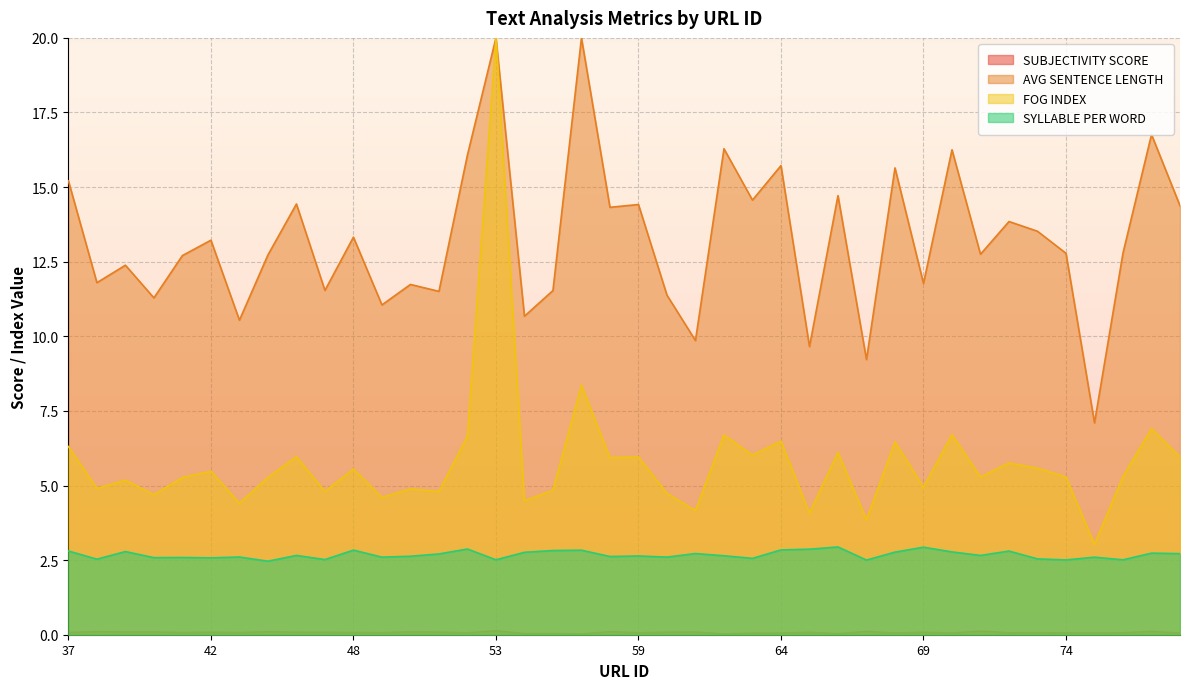

Count the SYLLABLE PER WORD values in the range 2 to 3.

40